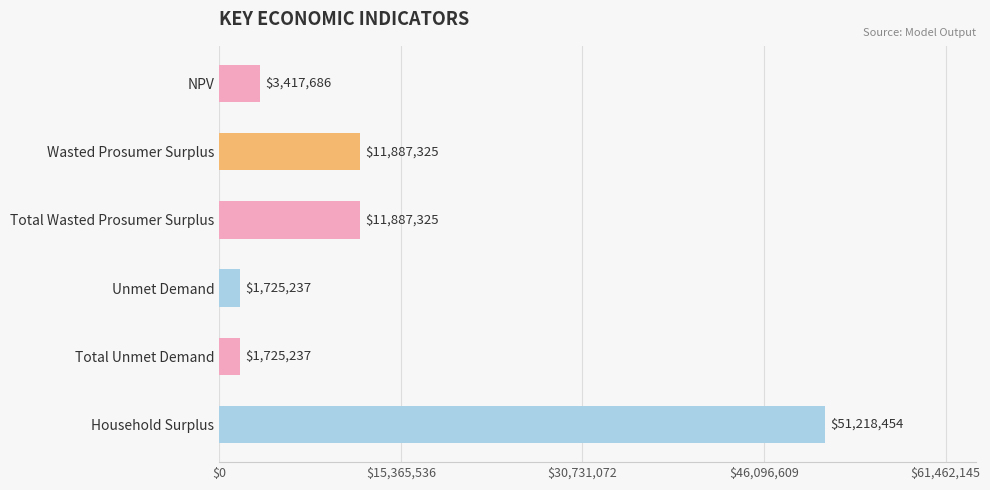

What position from the top is NPV?

1